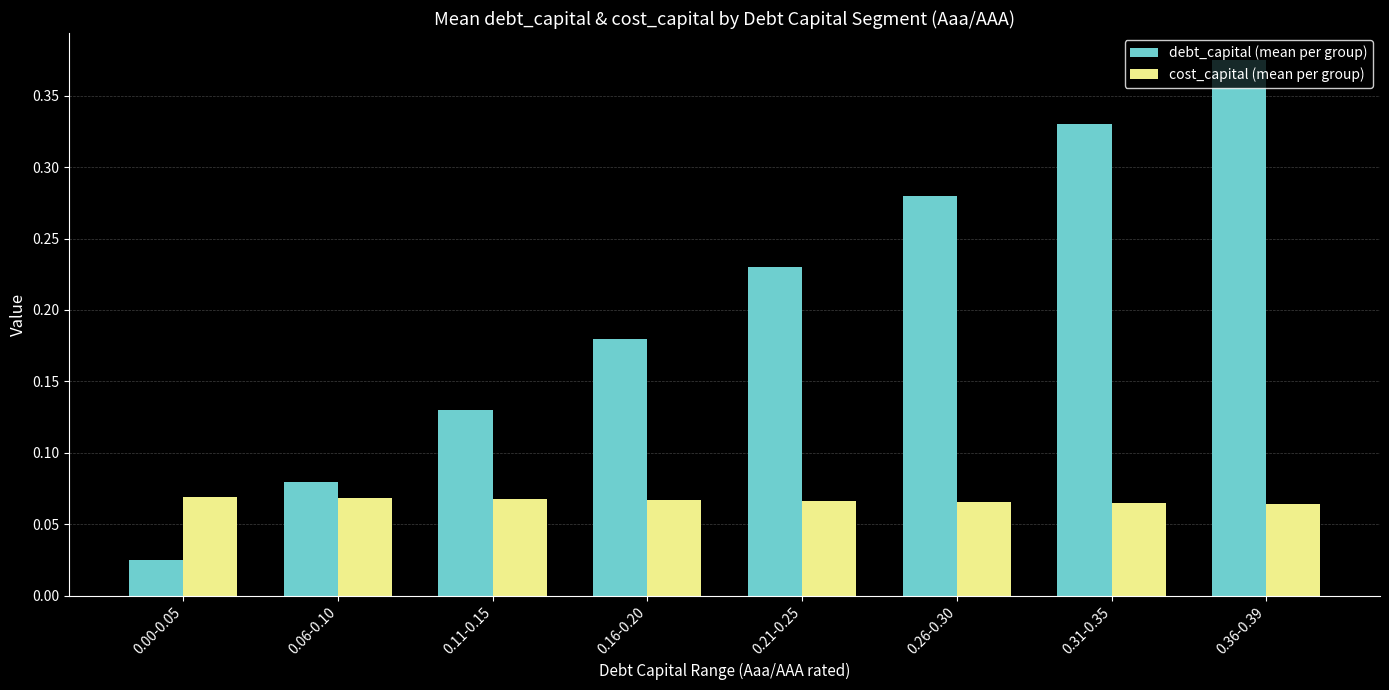

Rank the series by their average value, from highest to lowest.

debt_capital (mean per group), cost_capital (mean per group)